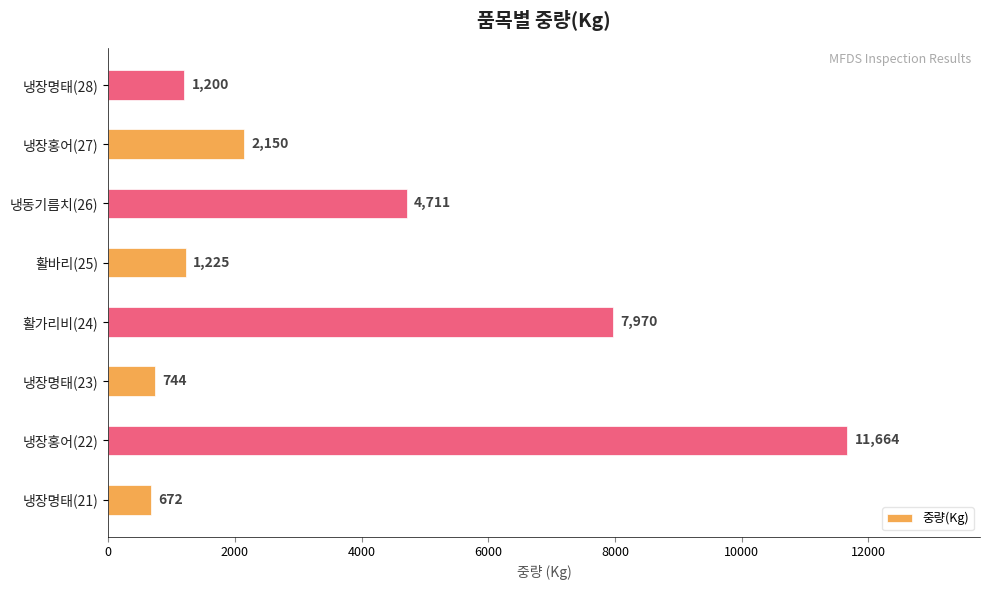

At which label is the value closest to 6168?

냉동기름치(26)